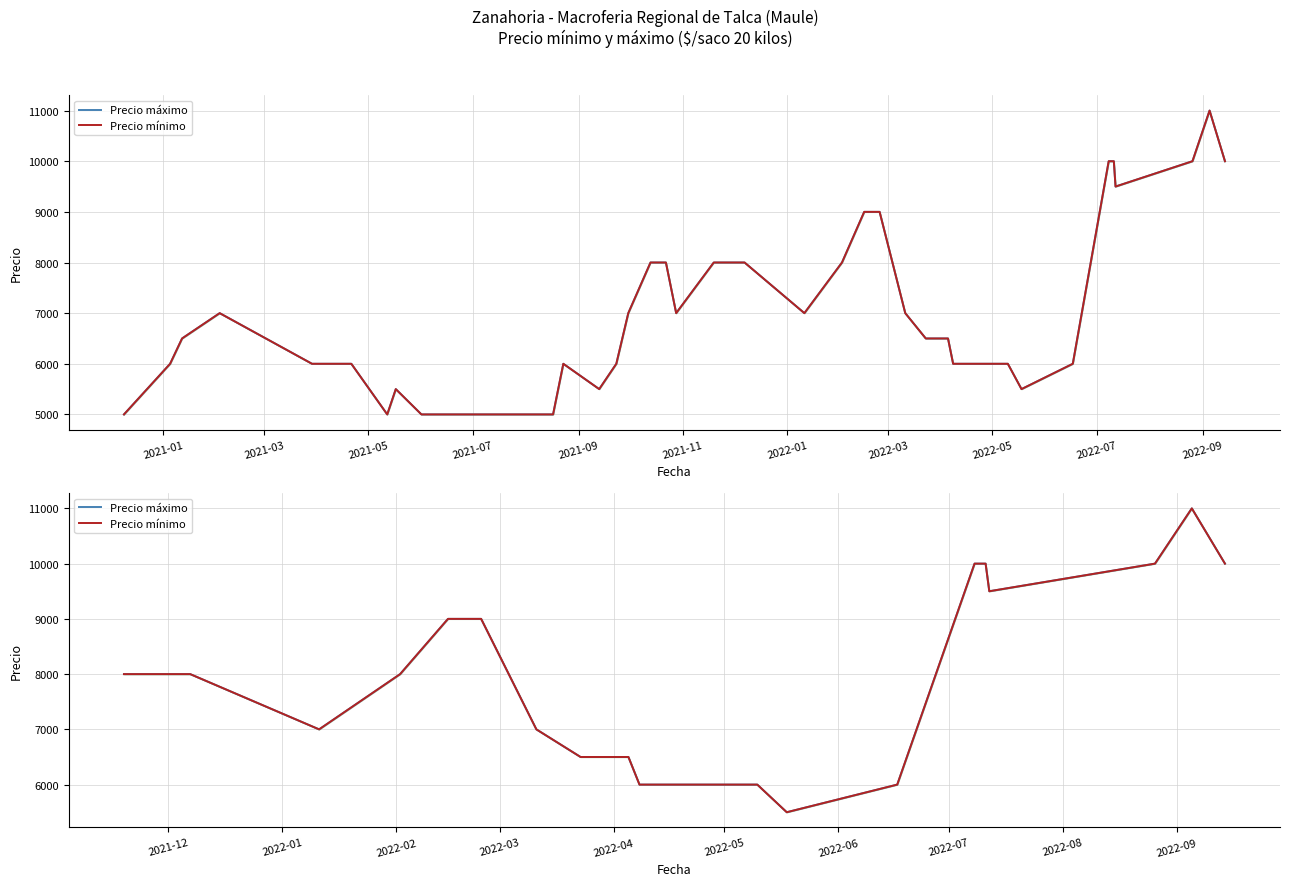

Reading right to left, list all the values displayed in this chart.

Precio máximo: 10000	11000	10000	9500	10000	10000	6000	5500	6000	6000	6500	6500	7000	9000	9000	8000	7000	8000	8000	8000
Precio mínimo: 10000	11000	10000	9500	10000	10000	6000	5500	6000	6000	6500	6500	7000	9000	9000	8000	7000	8000	8000	8000